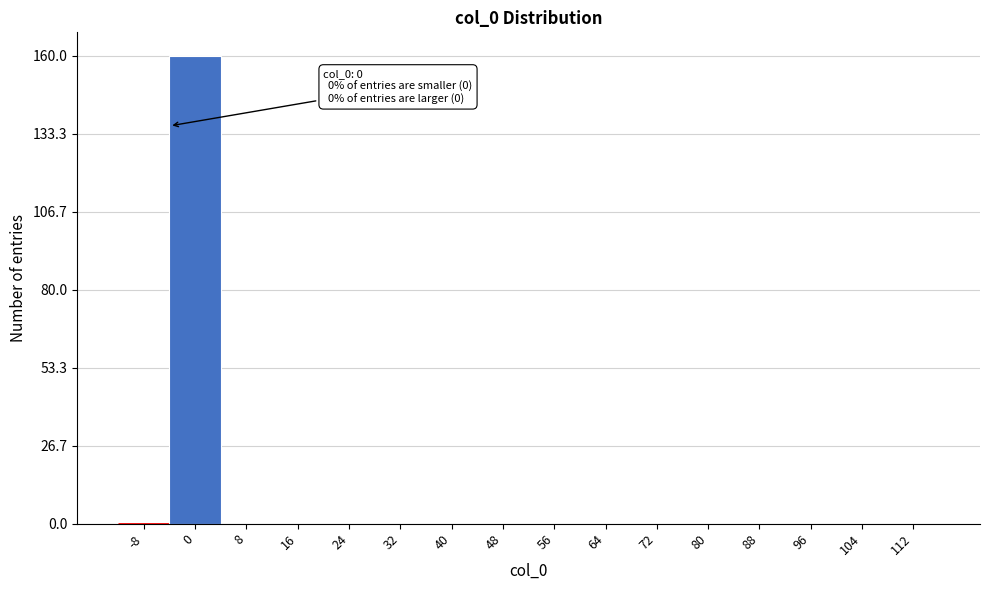

Reading left to right, list all the values displayed in this chart.

-8=0	0=160	8=0	16=0	24=0	32=0	40=0	48=0	56=0	64=0	72=0	80=0	88=0	96=0	104=0	112=0